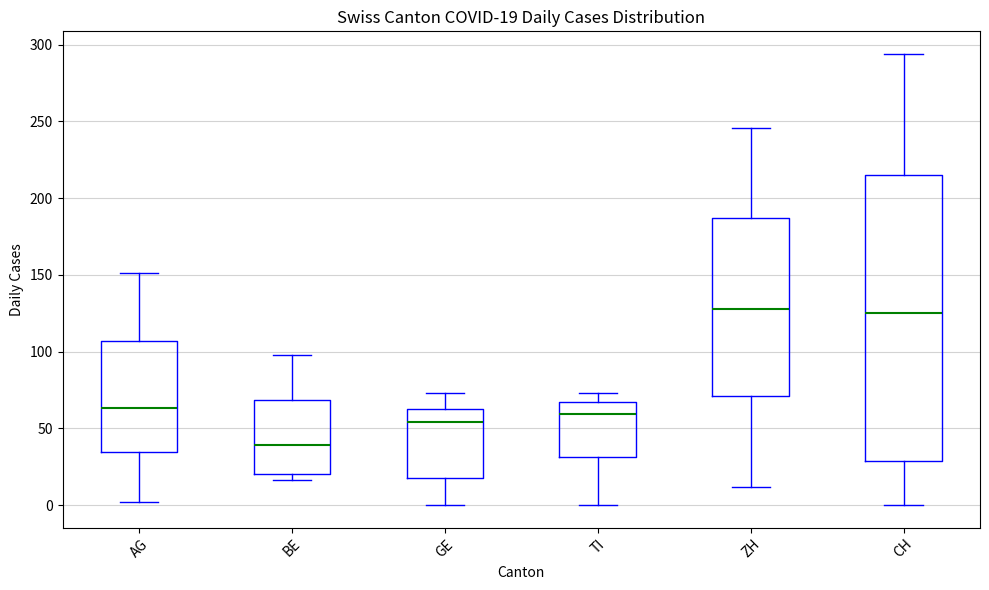

Comparing the boxes themselves (not the whiskers), which one is the tallest?

CH